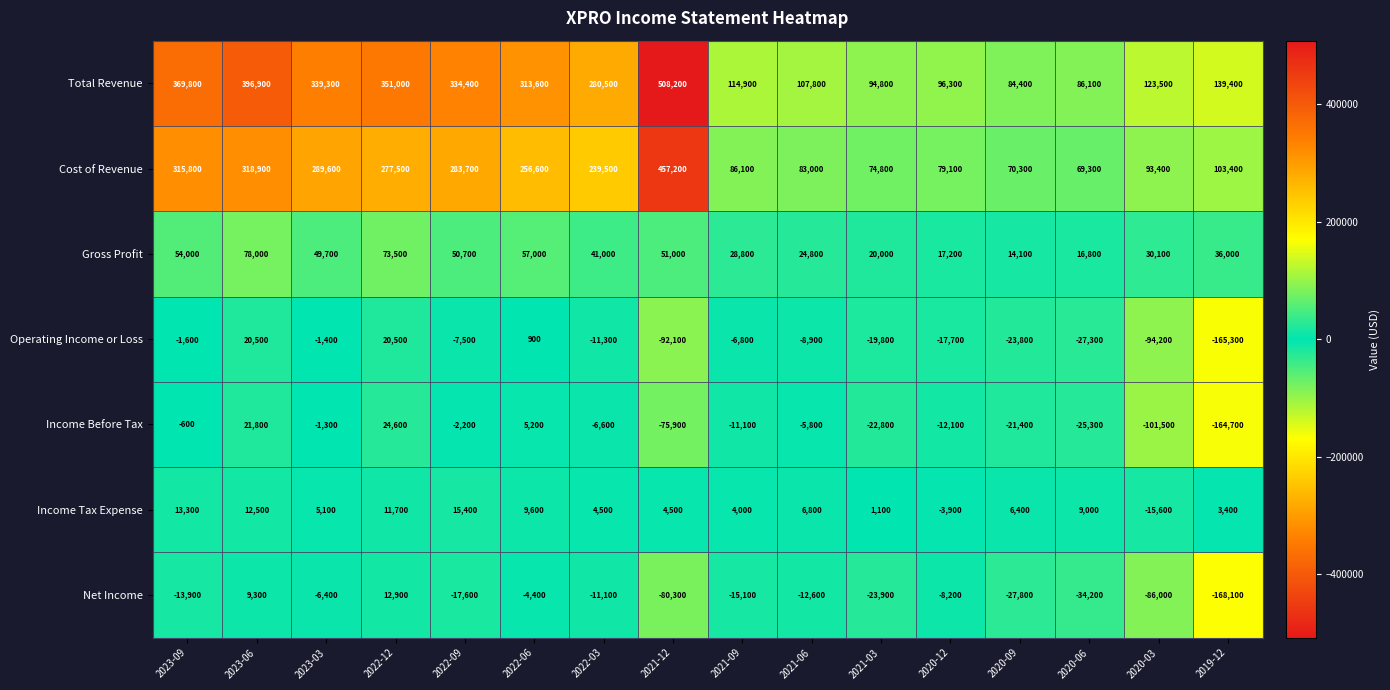

How many categories are shown in the chart?

16